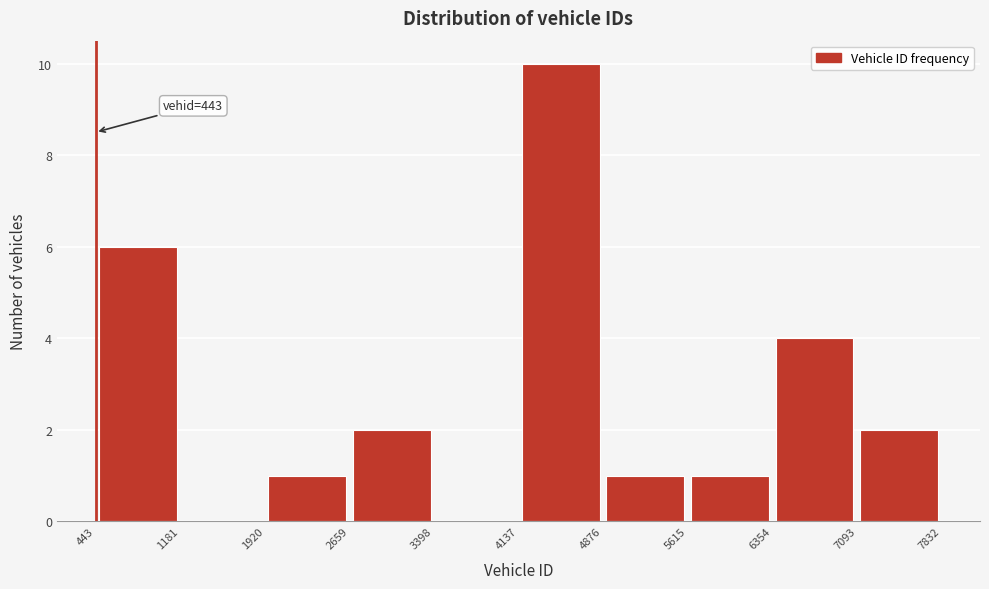

Over which range of the x-axis is the bar tallest?

4137 to 4876